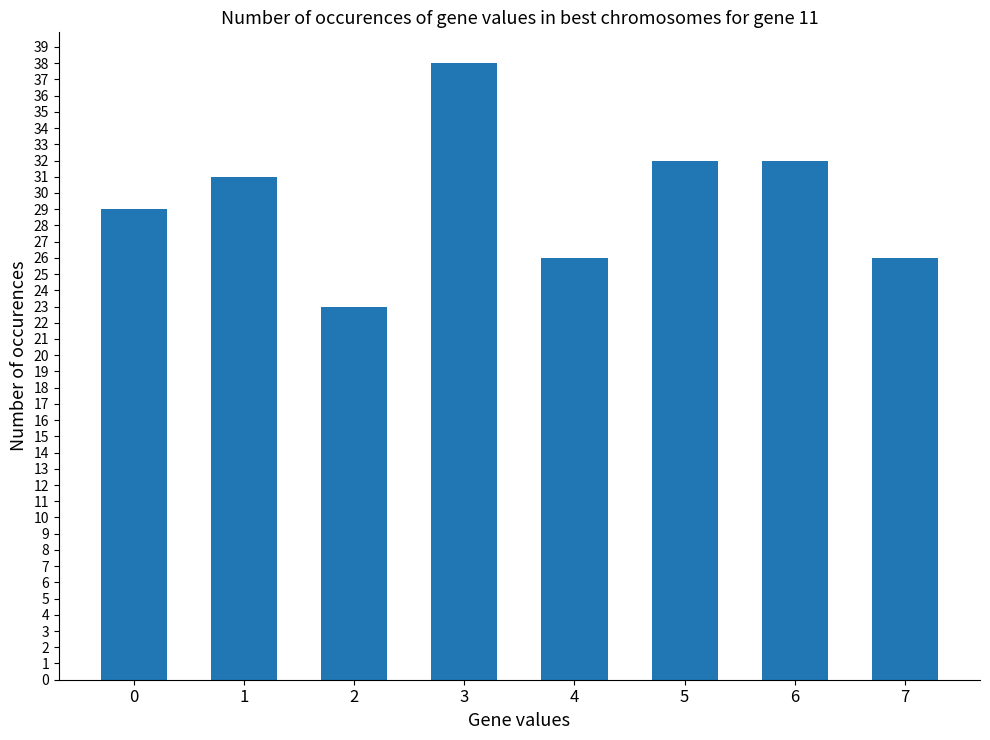

Are the bars horizontal?

No